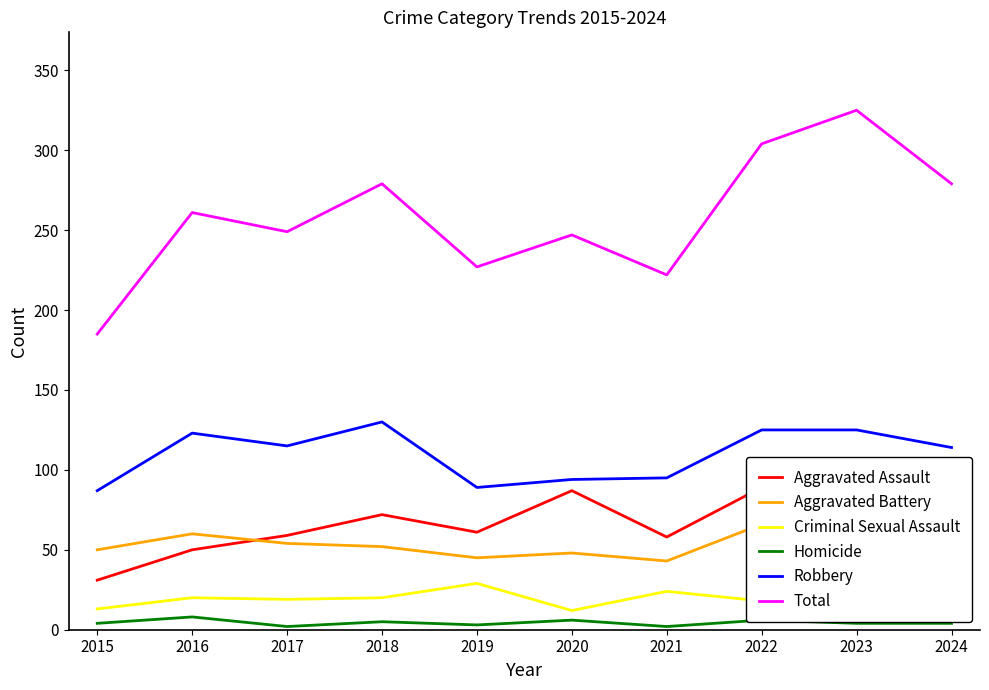

What is the average value of the Robbery series?

110